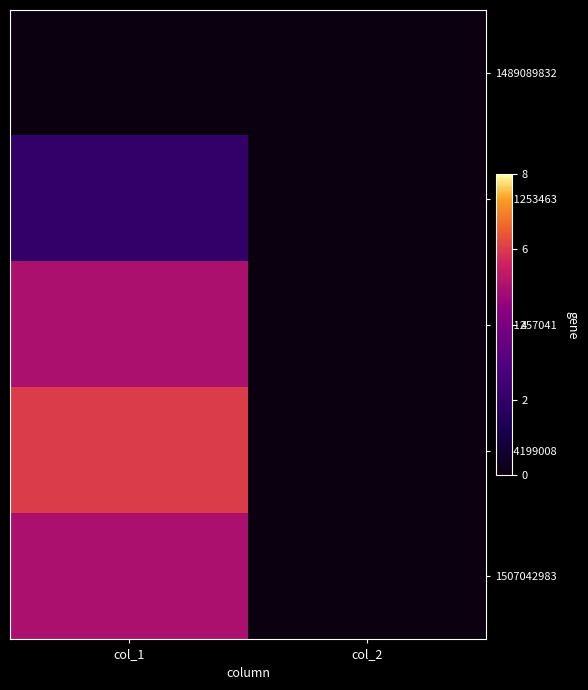

Which has a higher value, col_2 or col_1?

col_2